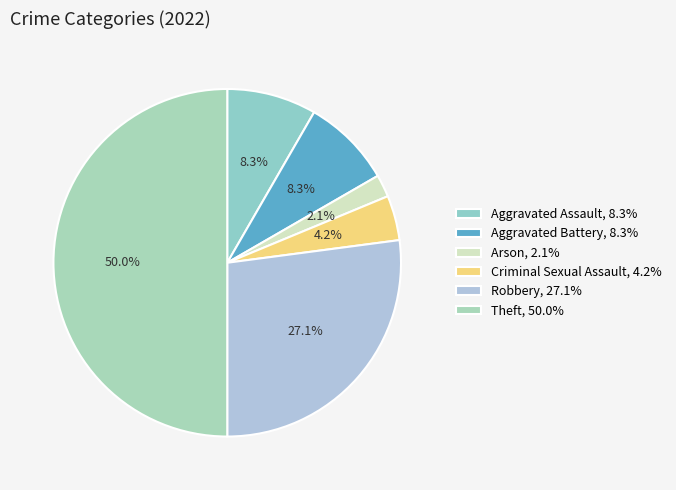

How many slices are in this pie chart?

6